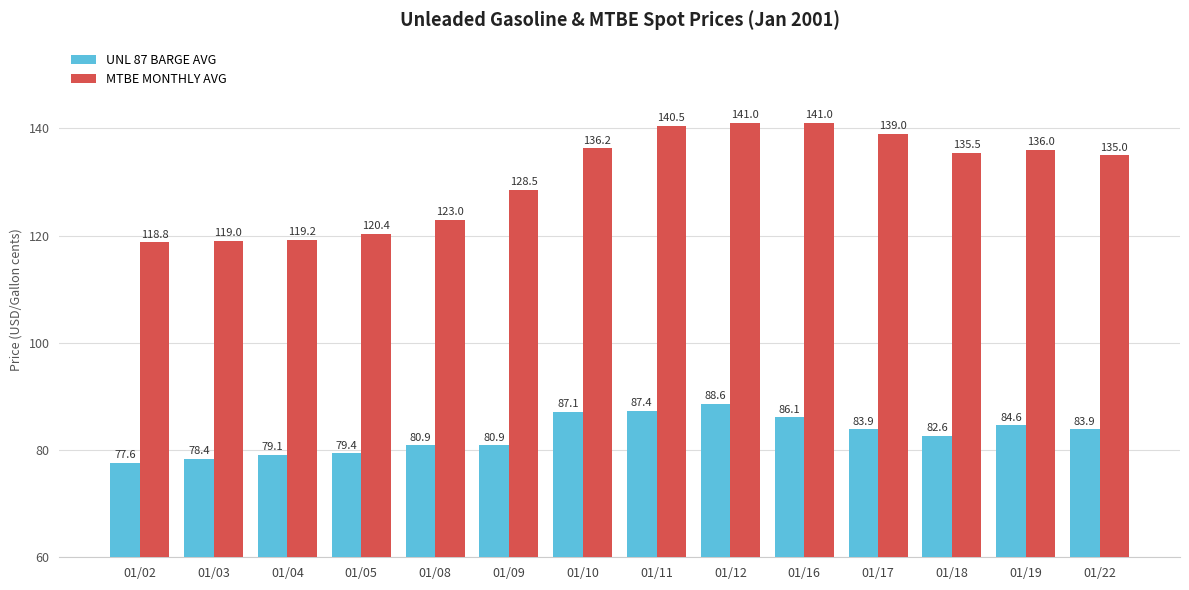

At 01/04, list the series in order from largest to smallest.

MTBE MONTHLY AVG, UNL 87 BARGE AVG